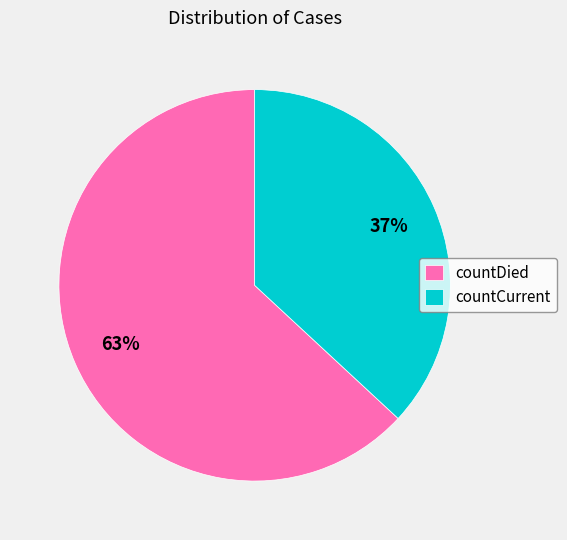

To the nearest percent, what is the difference between the largest and smallest slice percentages?

26%